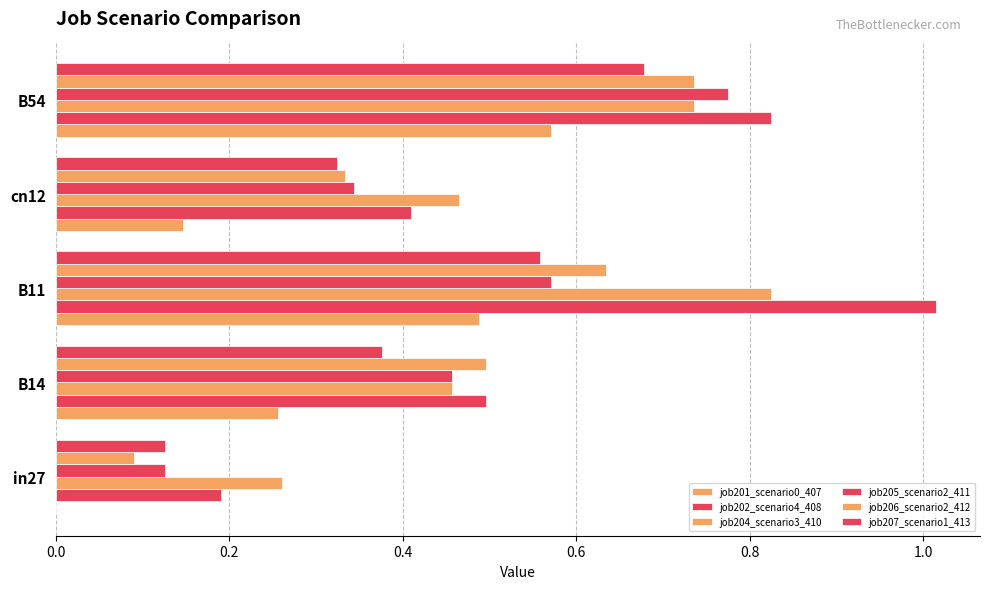

How many data points does each series have?

5